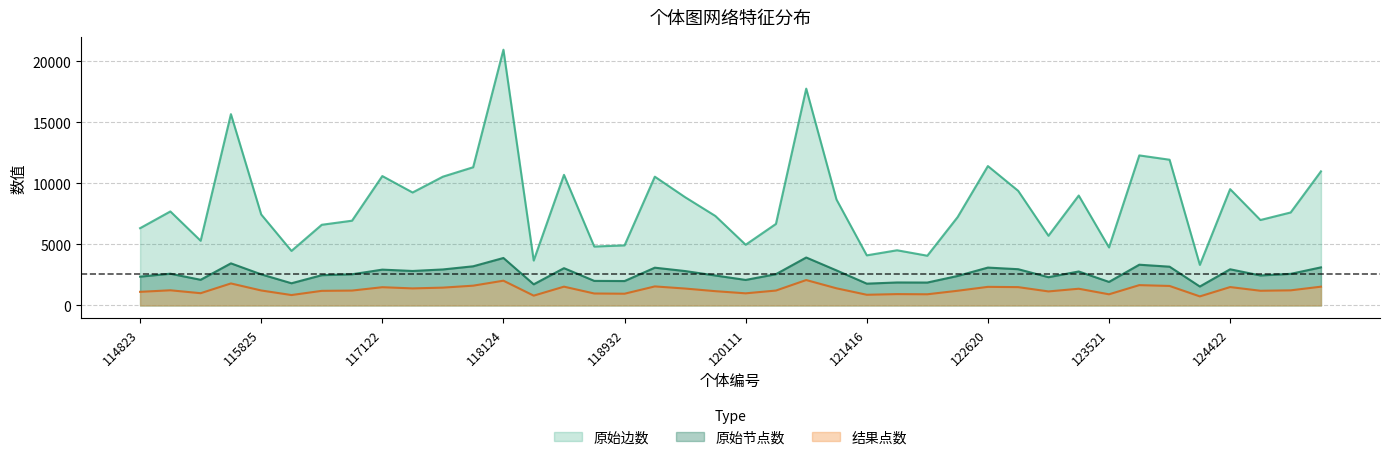

Rank the series at 118023 from highest to lowest value.

原始边数, 原始节点数, 结果点数